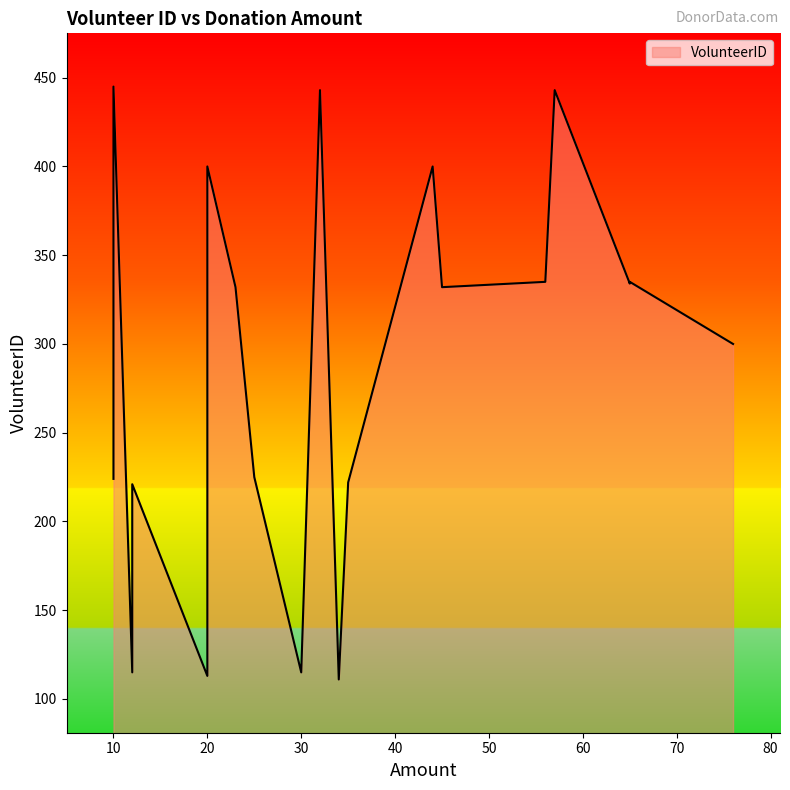

What is the approximate value at 44, to the nearest 50?

400